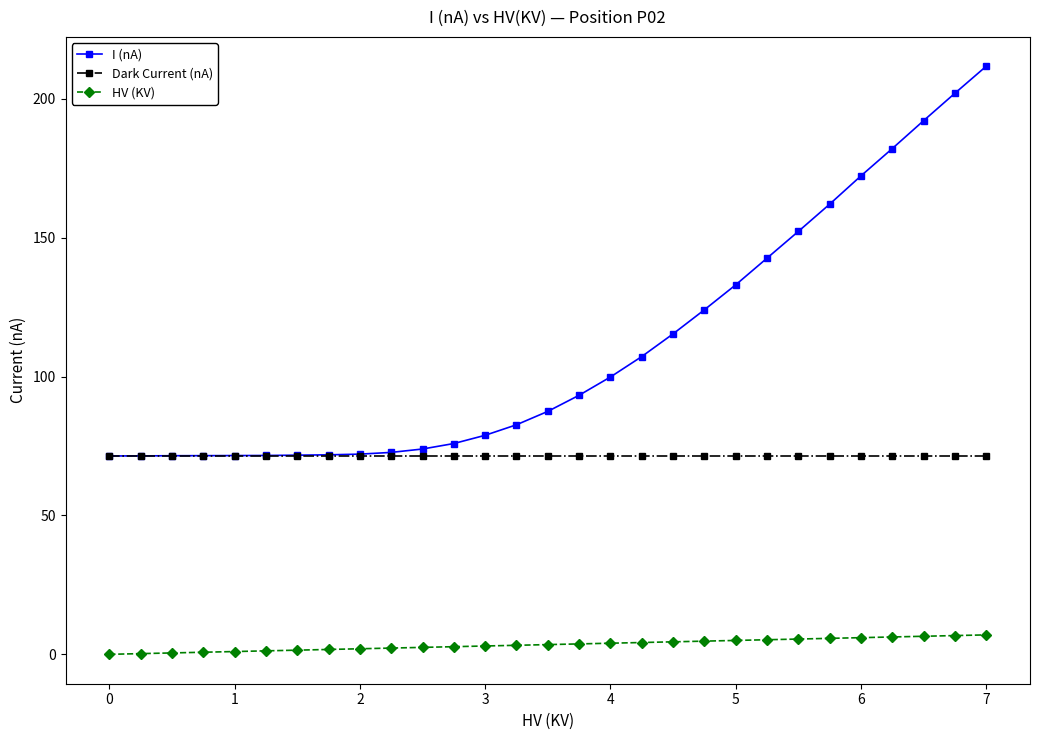

True or false: Dark Current (nA) and HV (KV) cross at least once.

False